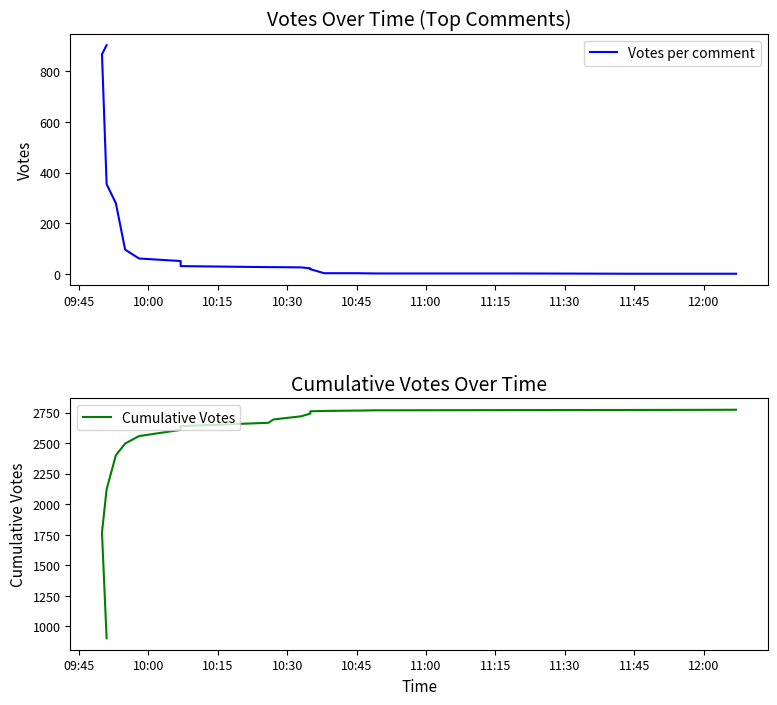

What is the difference between the maximum and minimum values in the Cumulative Votes series?

1872